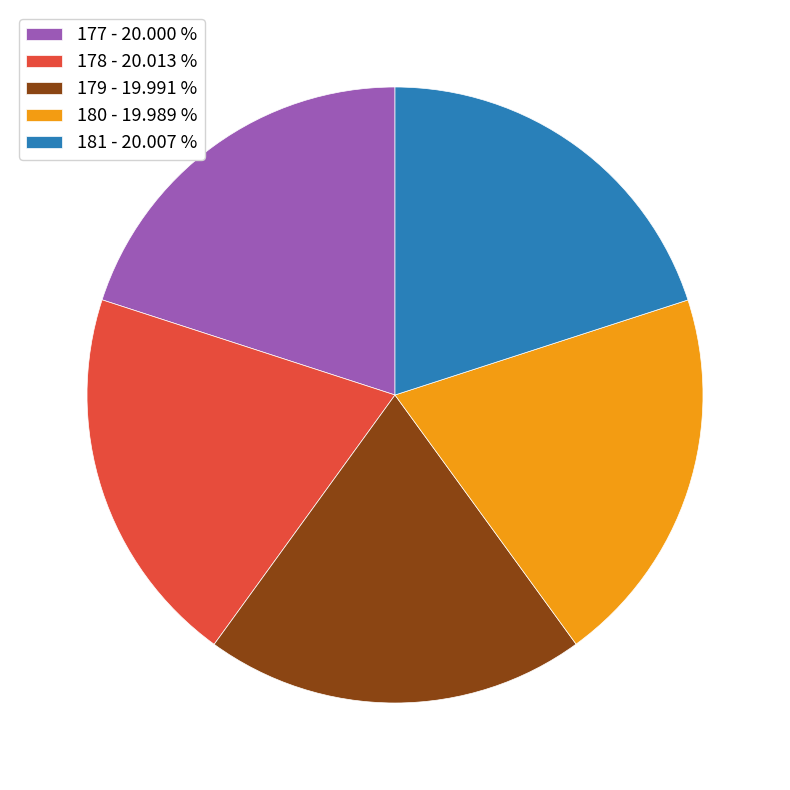

Is there a majority slice in this chart?

No